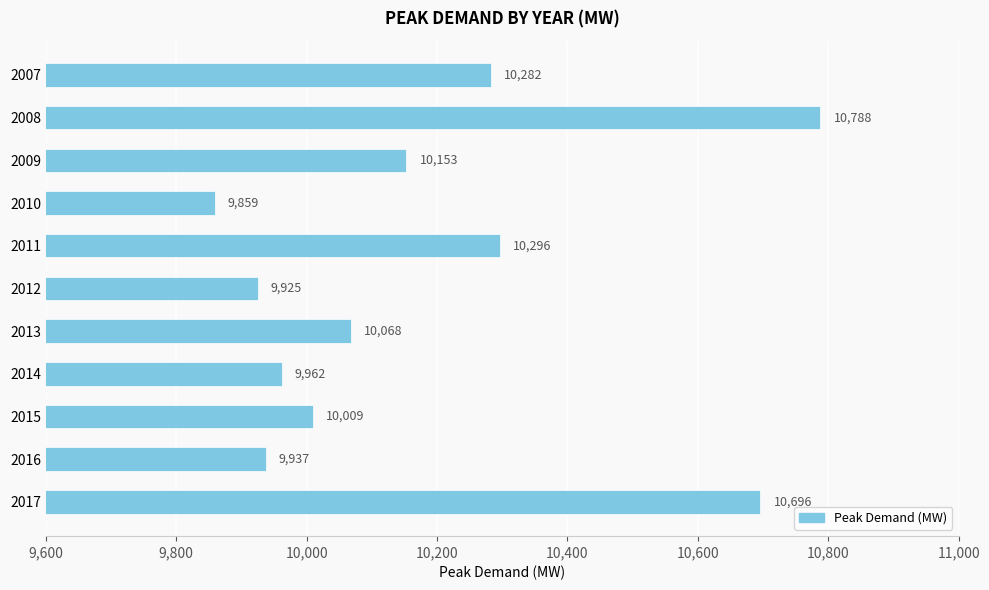

Rank the categories by value from highest to lowest.

2008, 2017, 2011, 2007, 2009, 2013, 2015, 2014, 2016, 2012, 2010